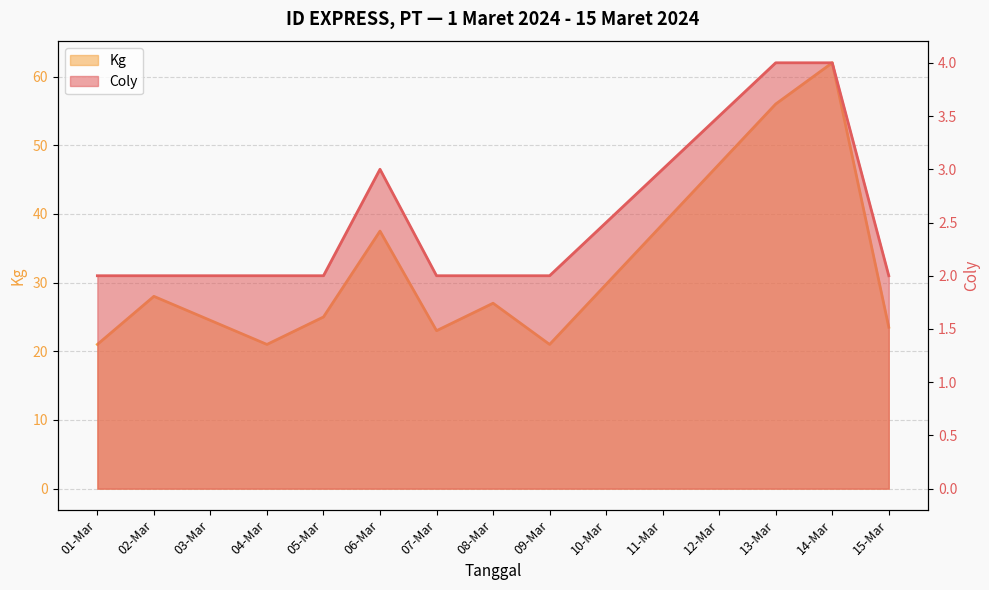

At how many categories does at least one series exceed 61?

1